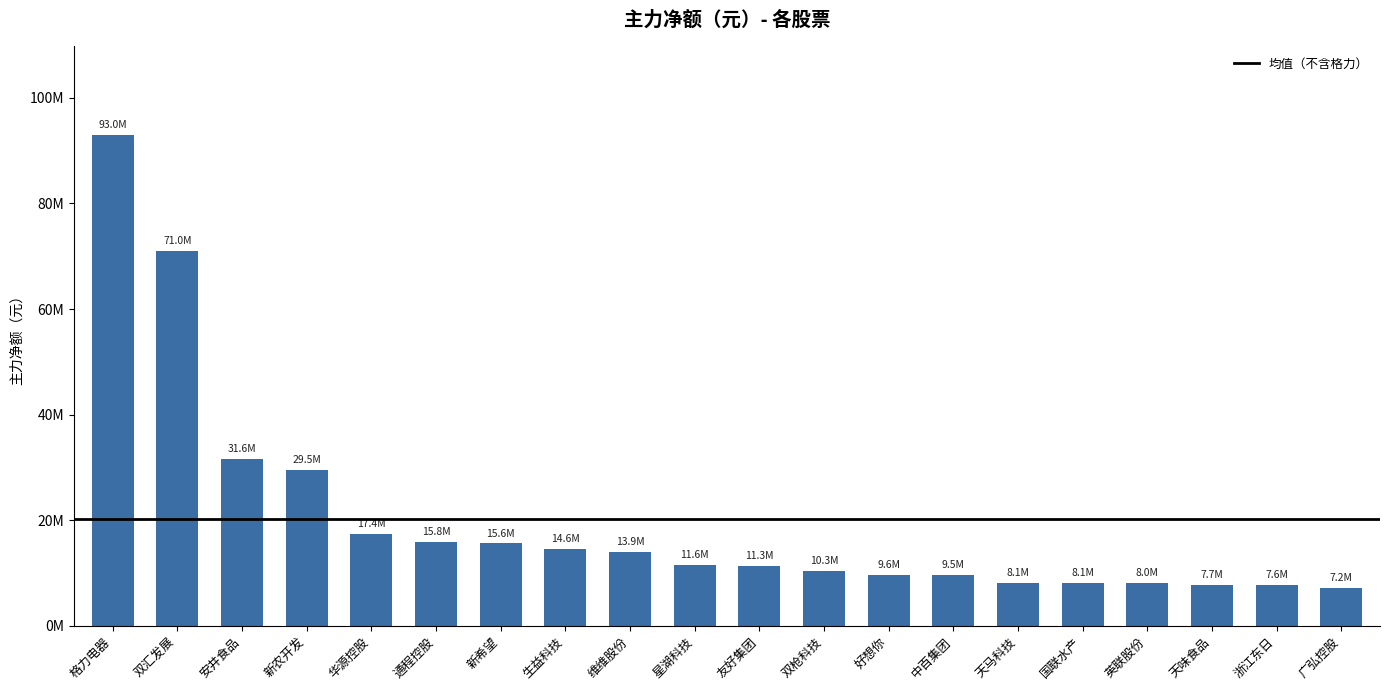

Does the chart contain any negative values?

No